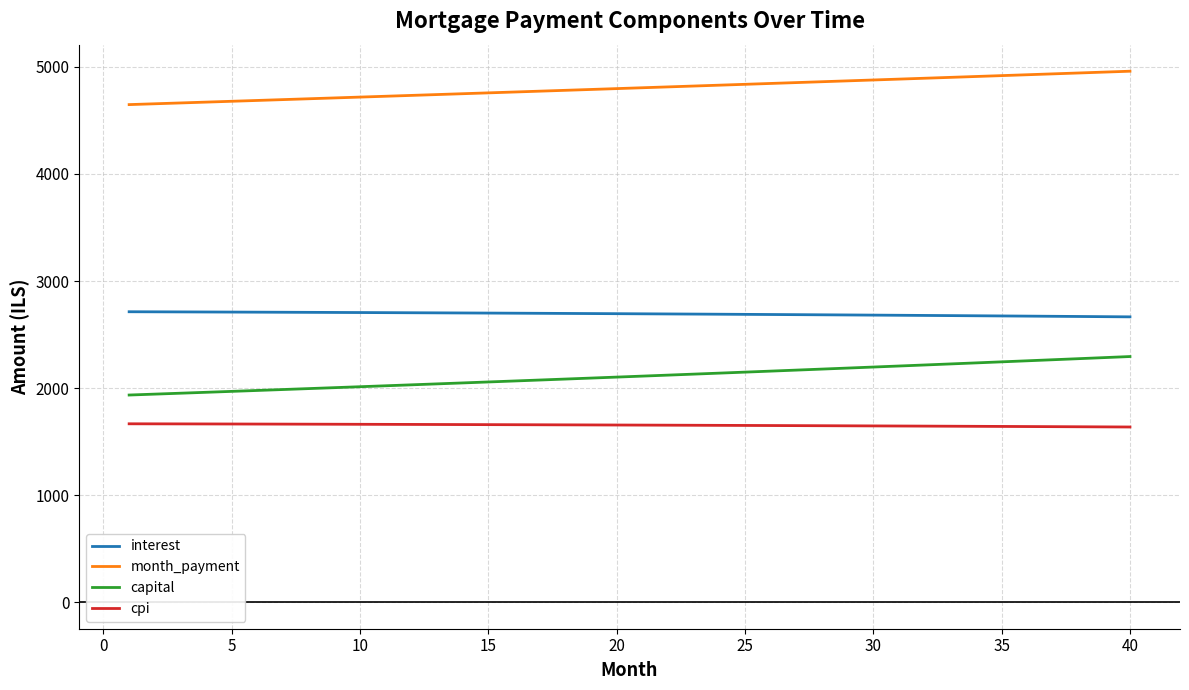

Which series has the largest total across all categories?

month_payment